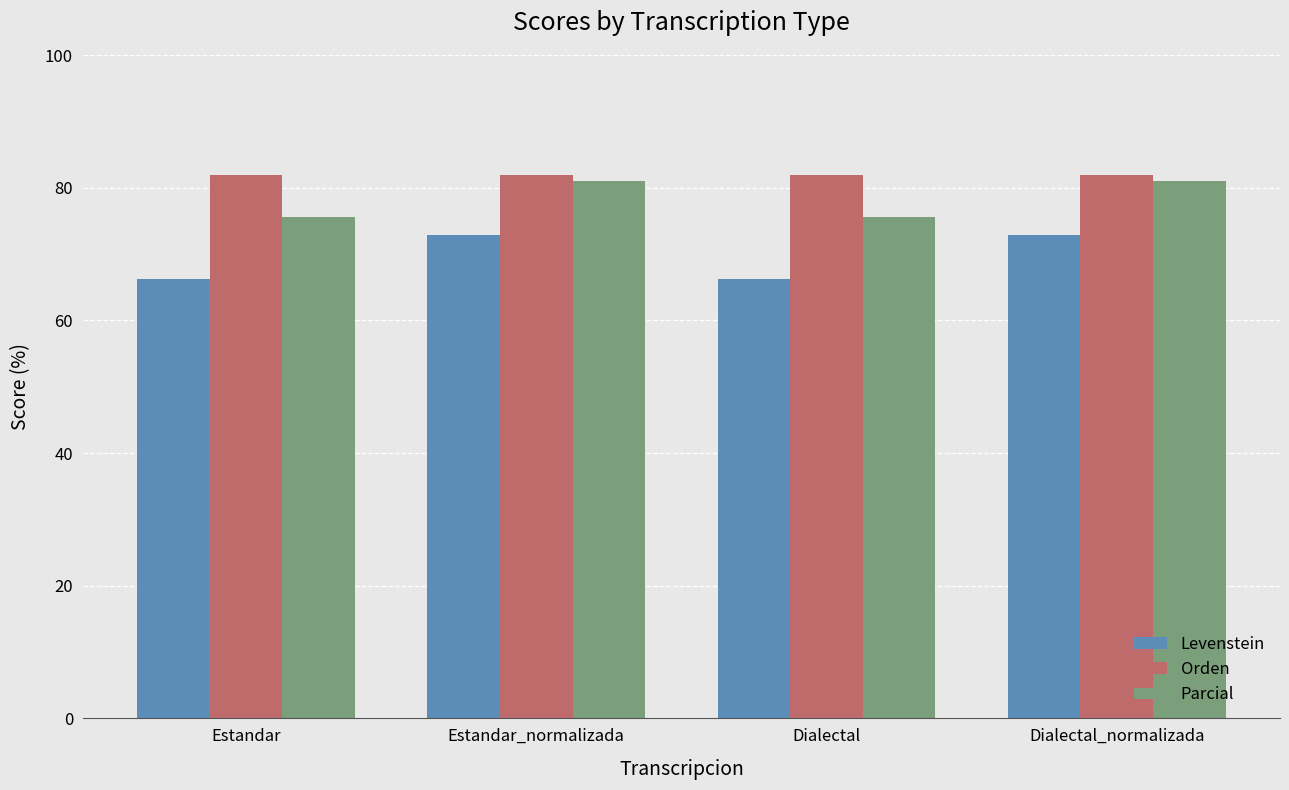

Rank the series by their maximum value, from highest to lowest.

Orden, Parcial, Levenstein